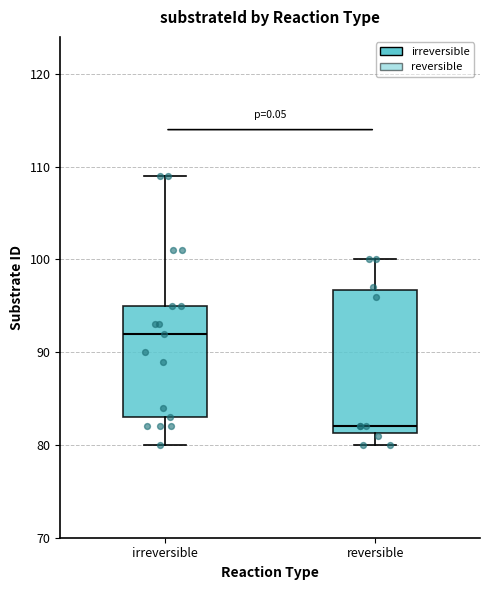

Which box is the tallest, from its lower edge to its upper edge?

reversible